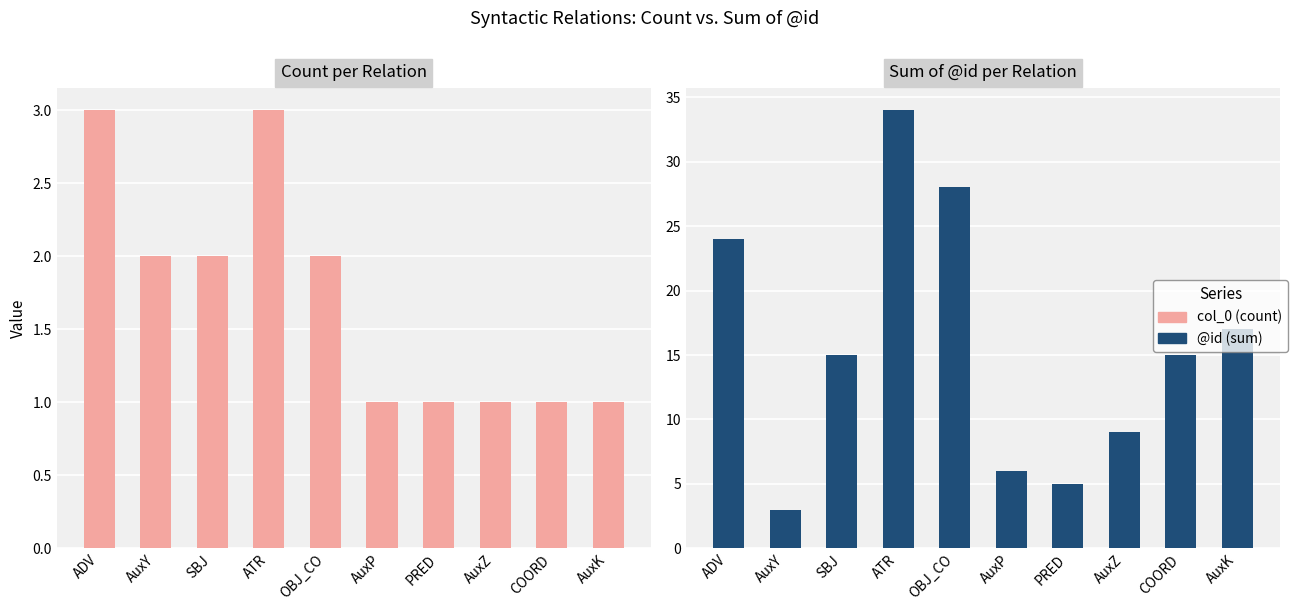

The @id (sum) series shows 9 at AuxZ. True or false?

True